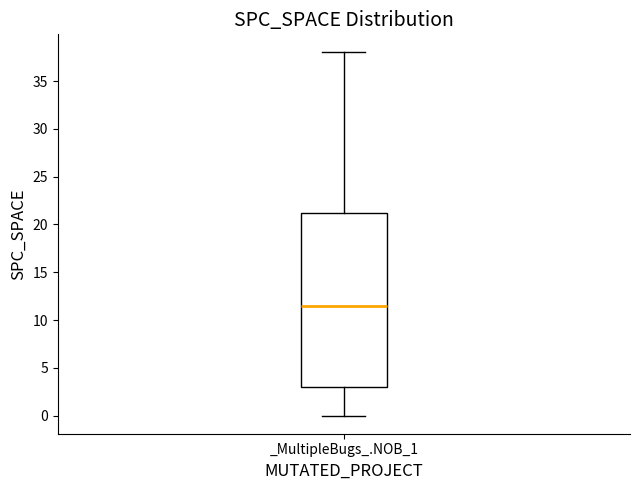

Transcribe this box plot: give where the median line is, the range the box spans, and where the two whiskers end, as read against the y-axis. The values are not printed on the chart, so give them approximately, as read against the axis.

median 11.5, box 3.0 to 21.5, whiskers 0.0 to 38.0